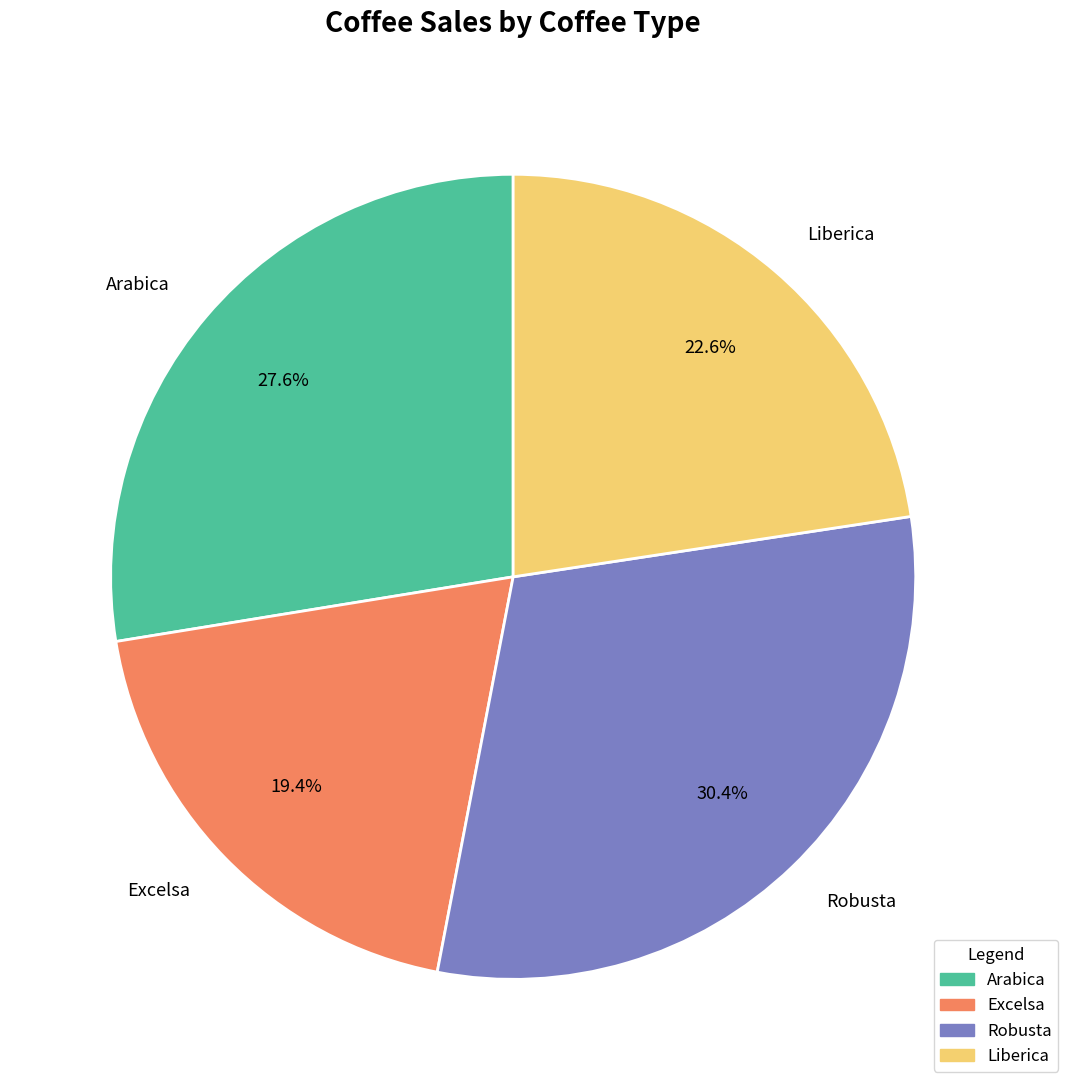

Does any single category account for the majority?

No